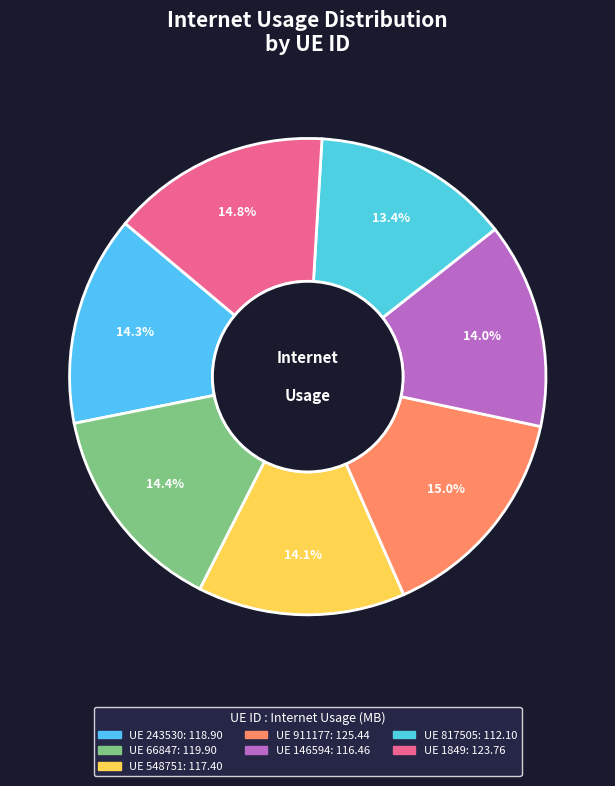

Which slice is the smallest?

817505